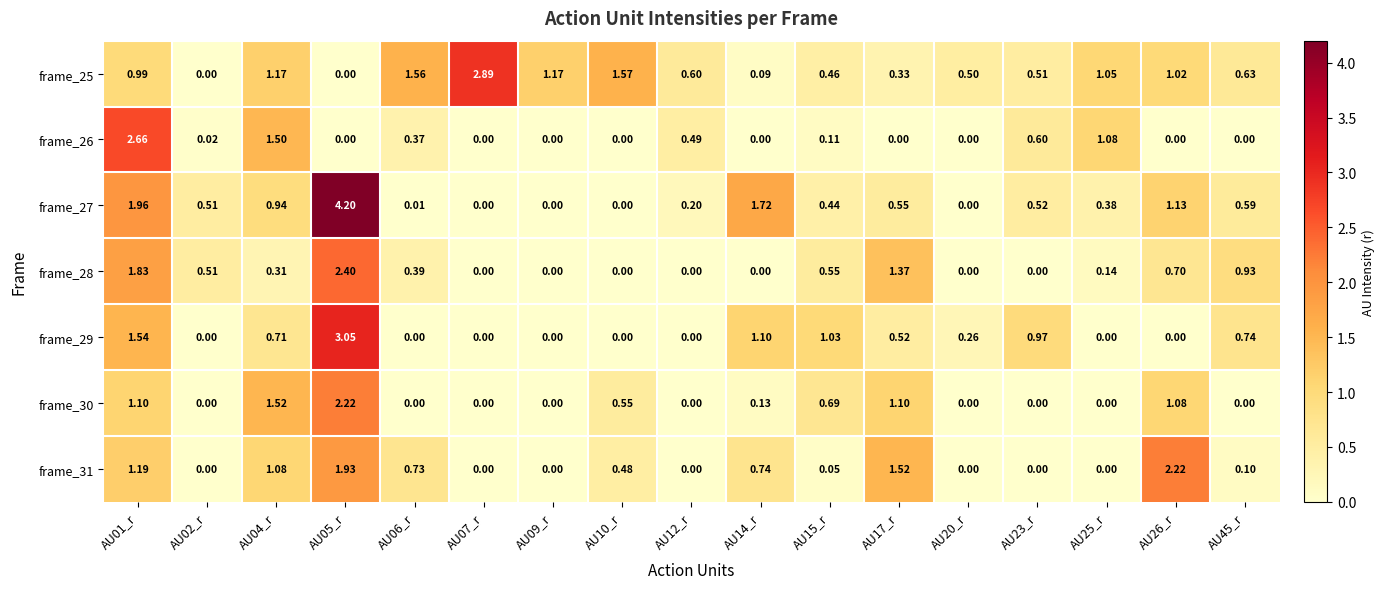

Between AU09_r and AU12_r, which series saw the biggest shift?

frame_25